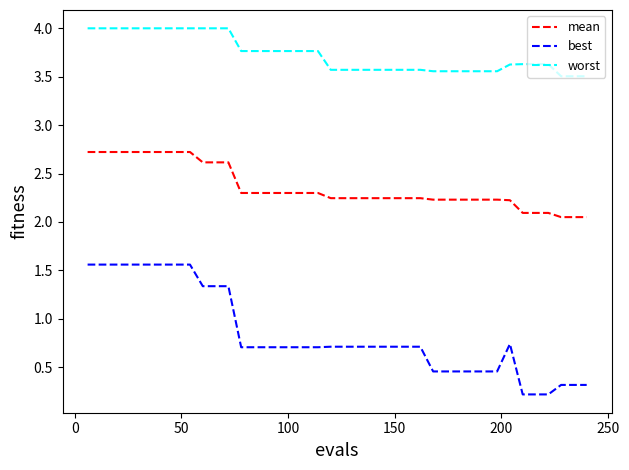

What is the average value of the worst series?

3.7